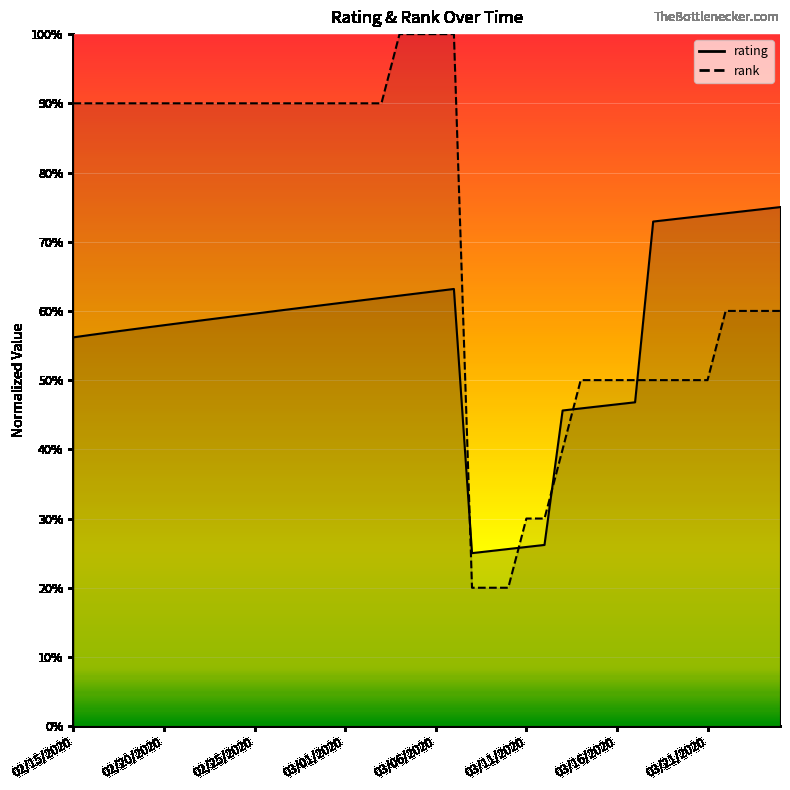

True or false: rank has a value of 0.5 at 03/16/2020.

True